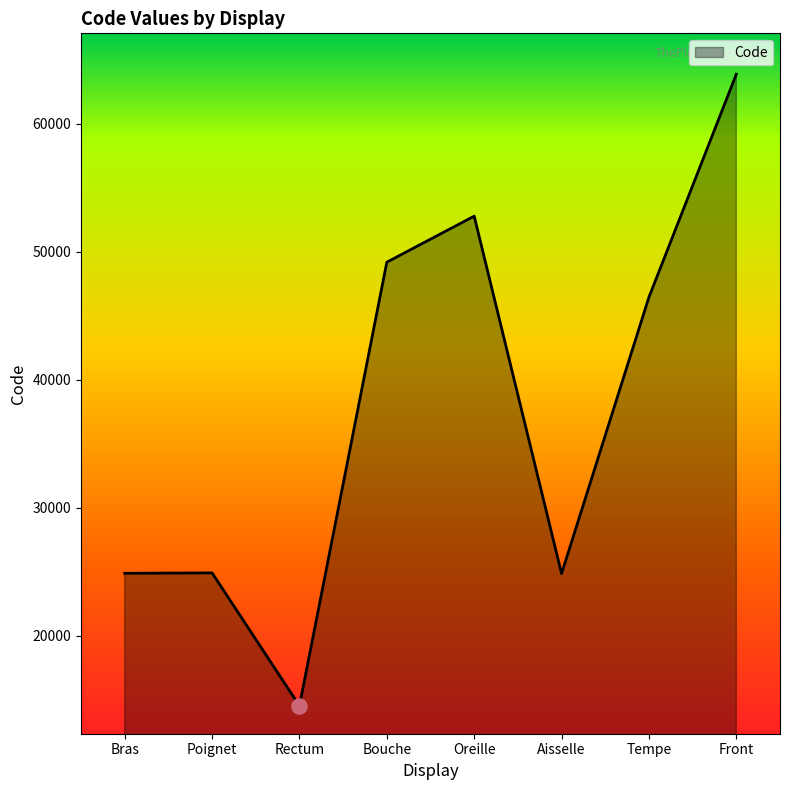

What is the change in value from Tempe to Front?

+17414